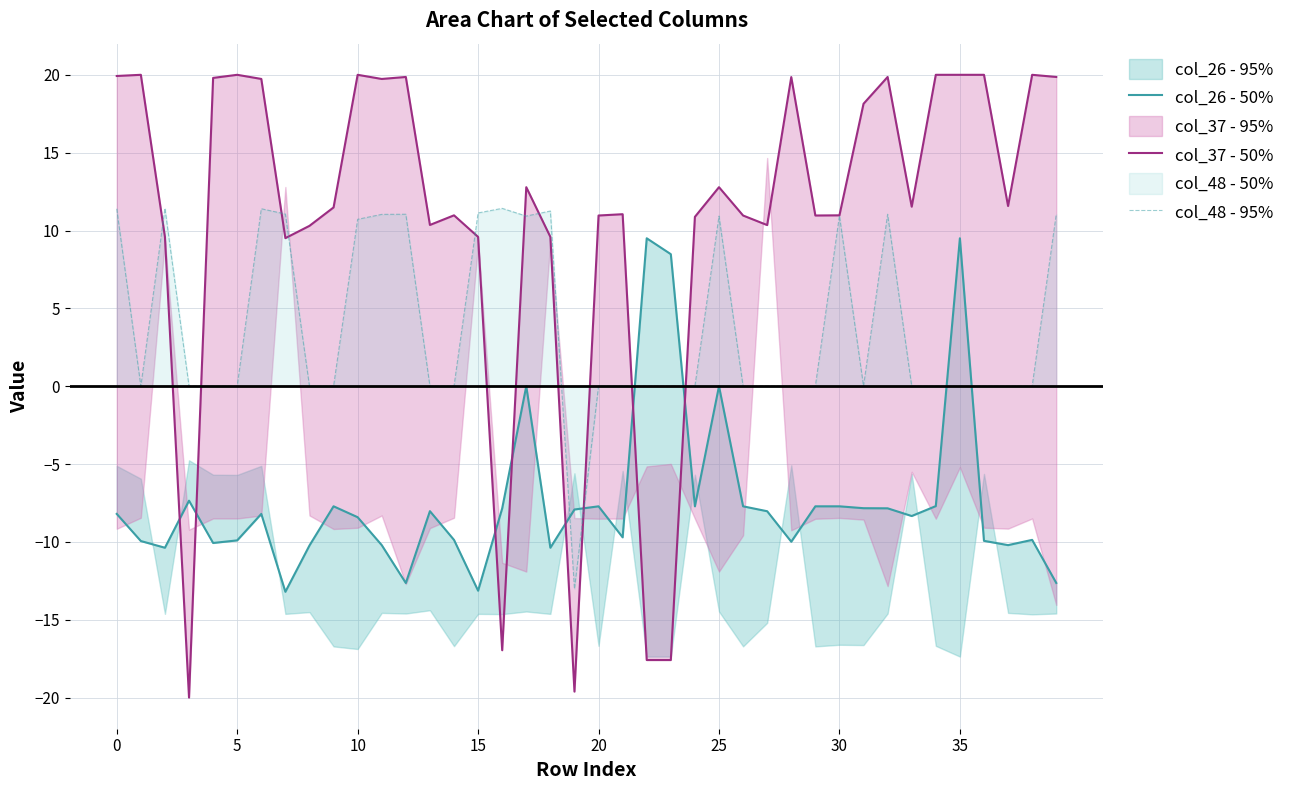

Which series has the largest range (max minus min)?

col_37 - 50%